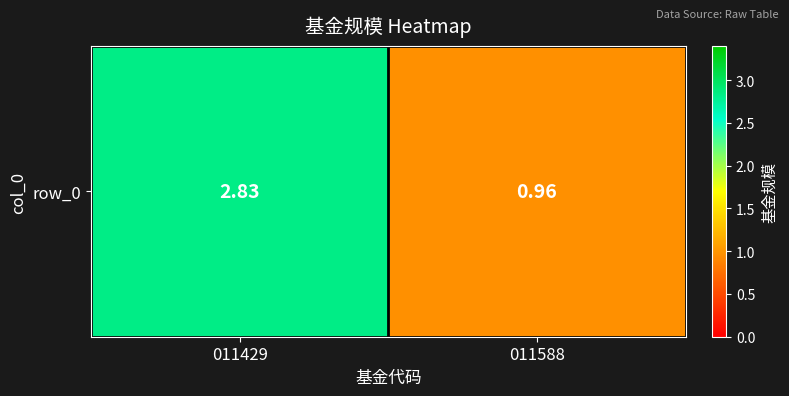

Reading left to right, what are all the values shown in this chart?

2.8	1.0